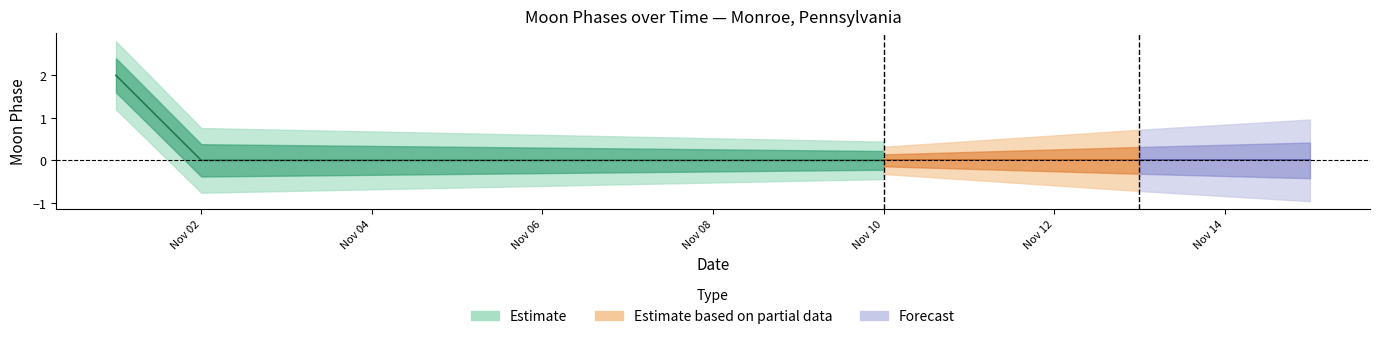

What is the change in value from moon_phases to 8?

-2